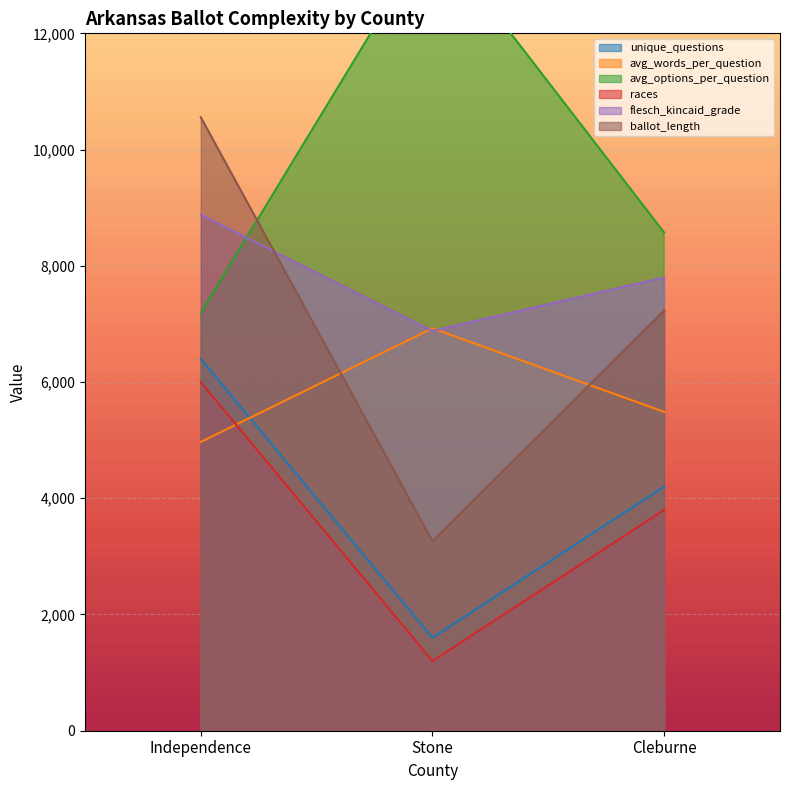

What is the value of the ballot_length point at the 2nd from the left?

3261.0